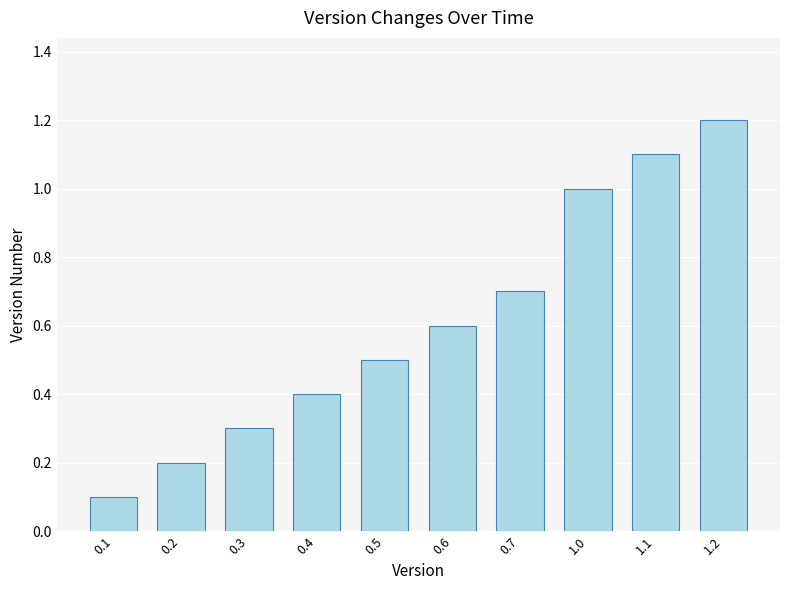

Rank the categories by value from highest to lowest.

1.2, 1.1, 1.0, 0.7, 0.6, 0.5, 0.4, 0.3, 0.2, 0.1